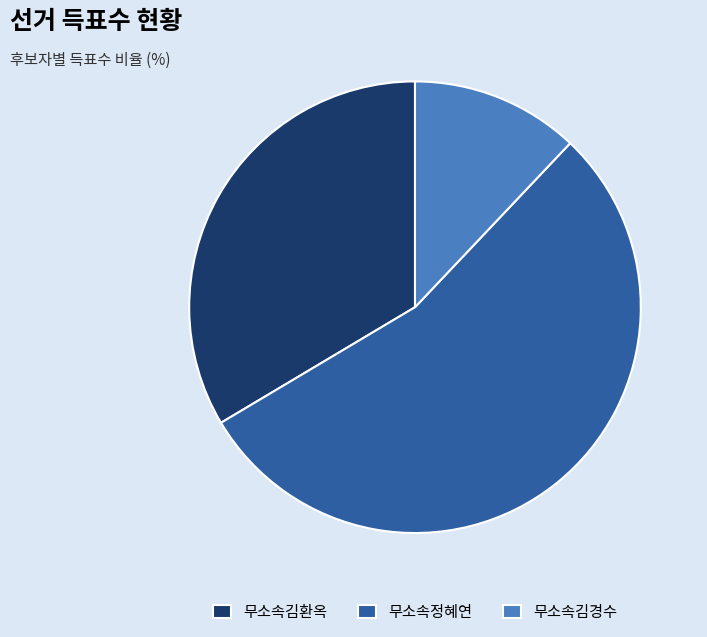

Between 무소속정혜연 and 무소속김경수, which is larger?

무소속정혜연